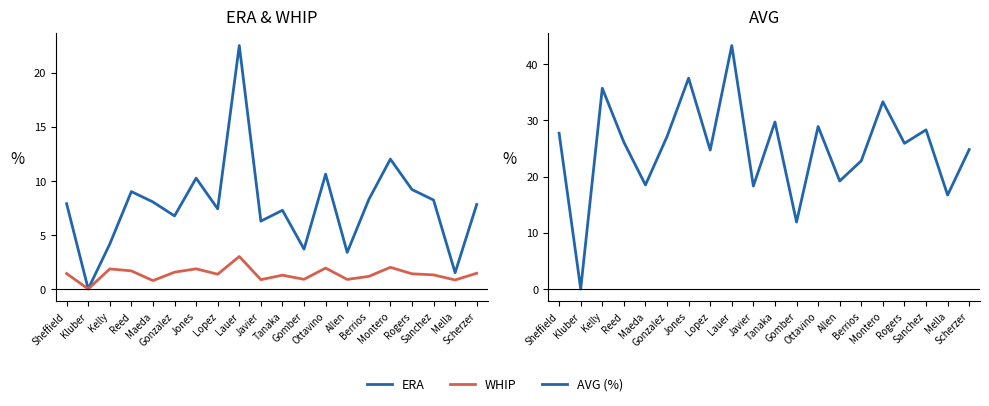

In AVG (%), how many points are higher than both neighbors (excluding endpoints)?

7